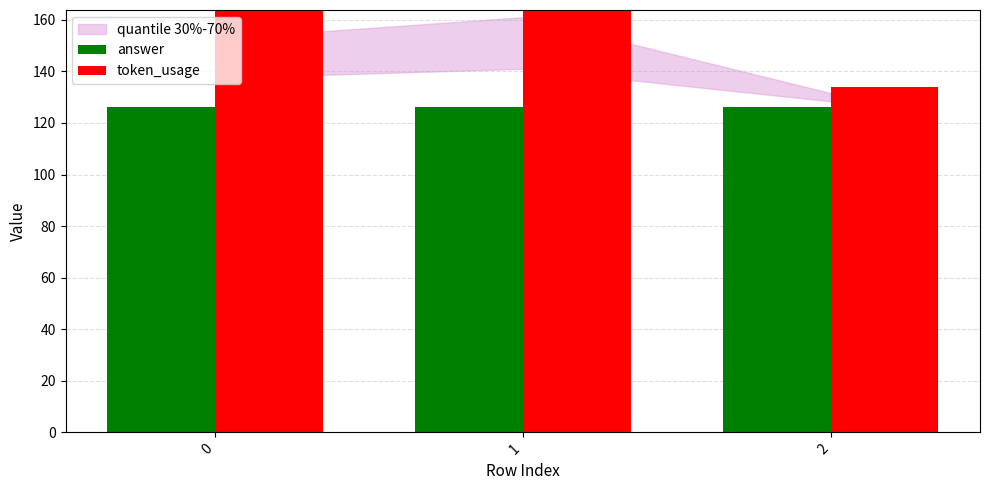

Is the value of token_usage at 2 greater than the value of answer at 2?

Yes